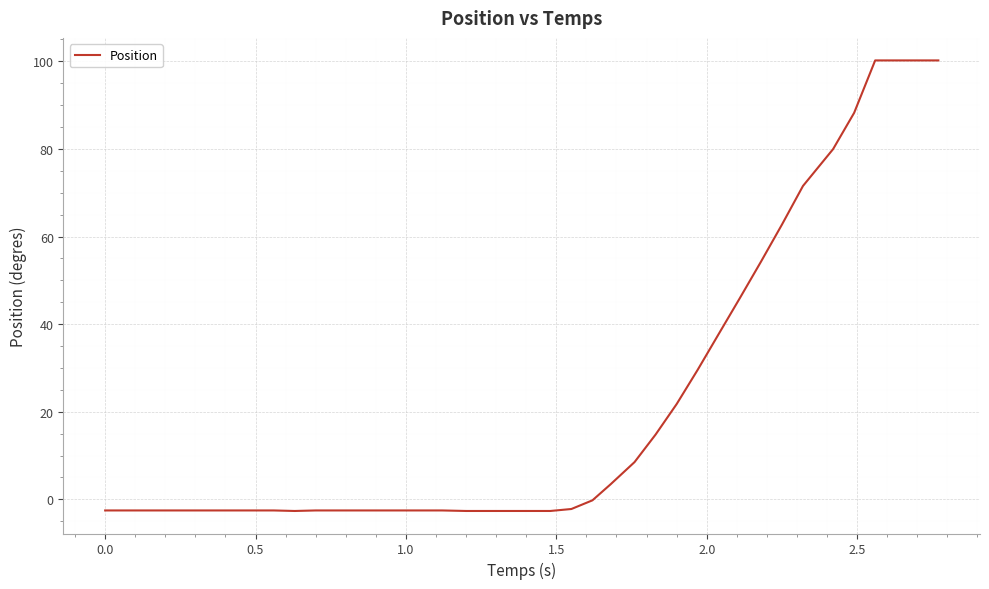

What is the average value?

21.5